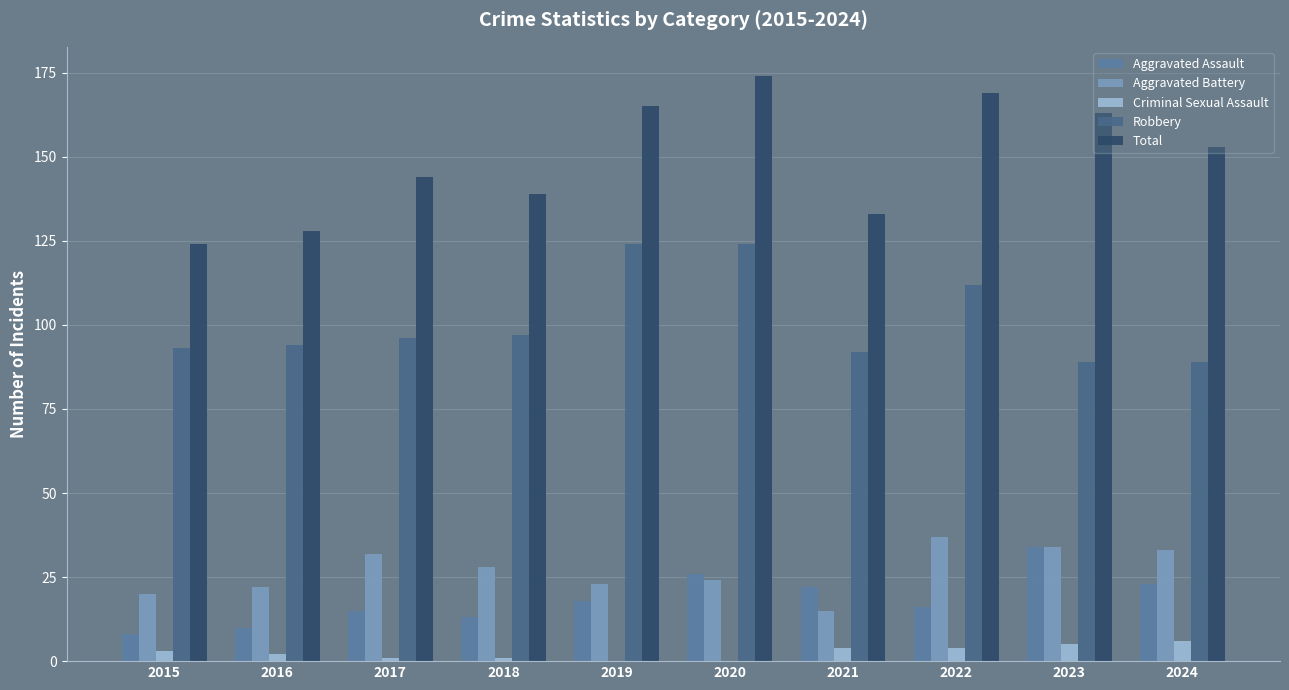

Where does the Robbery series first go above 96?

2018